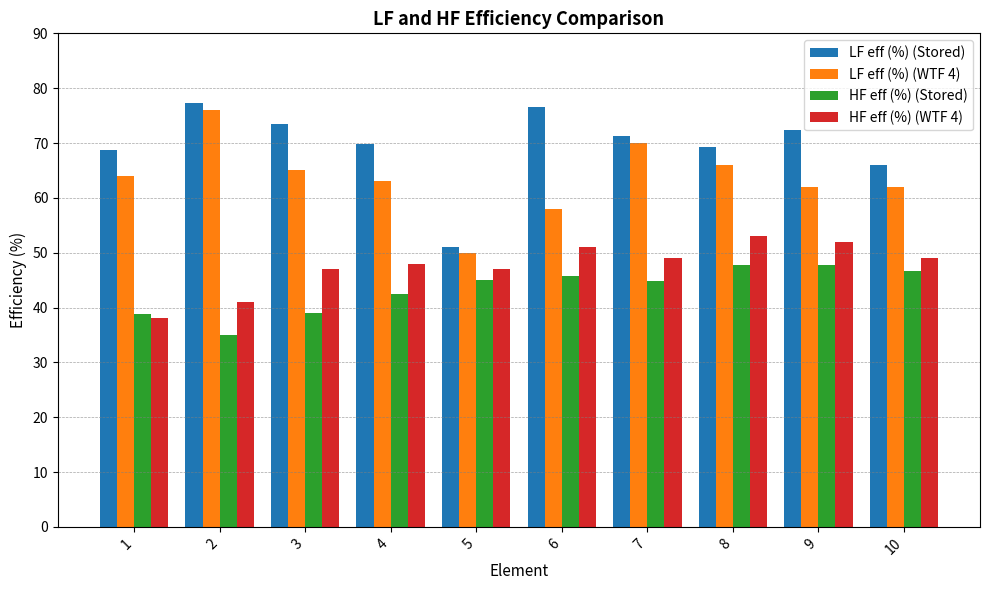

List the series in order of their overall mean, lowest first.

HF eff (%) (Stored), HF eff (%) (WTF 4), LF eff (%) (WTF 4), LF eff (%) (Stored)